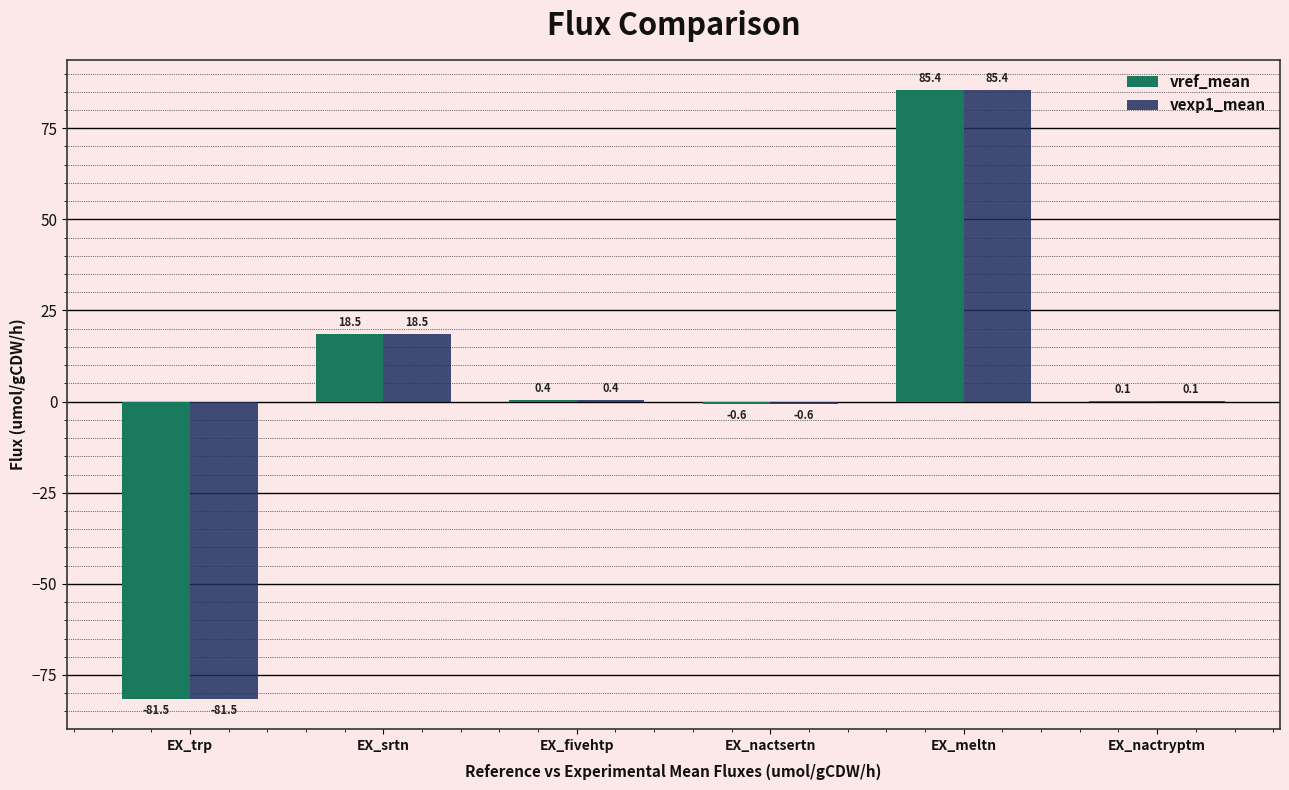

At which category is the sum across all series the highest?

EX_meltn